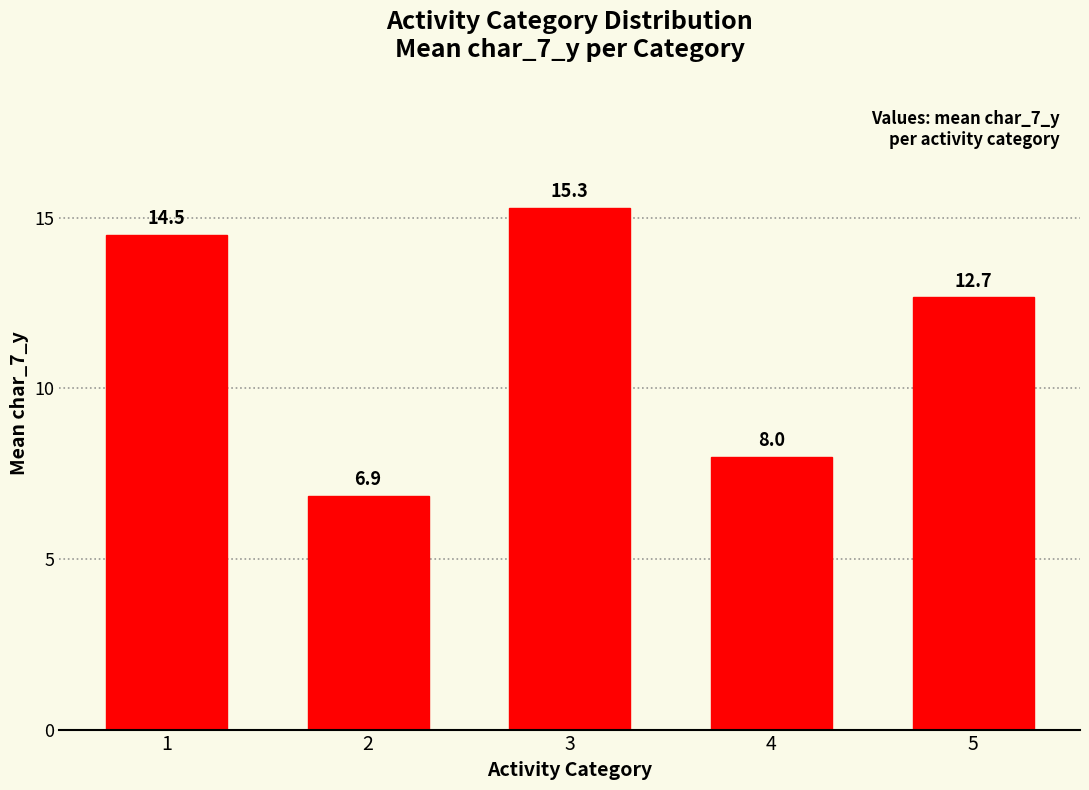

Reading left to right, list all the values displayed in this chart.

1=14.5	2=6.9	3=15.3	4=8.0	5=12.7